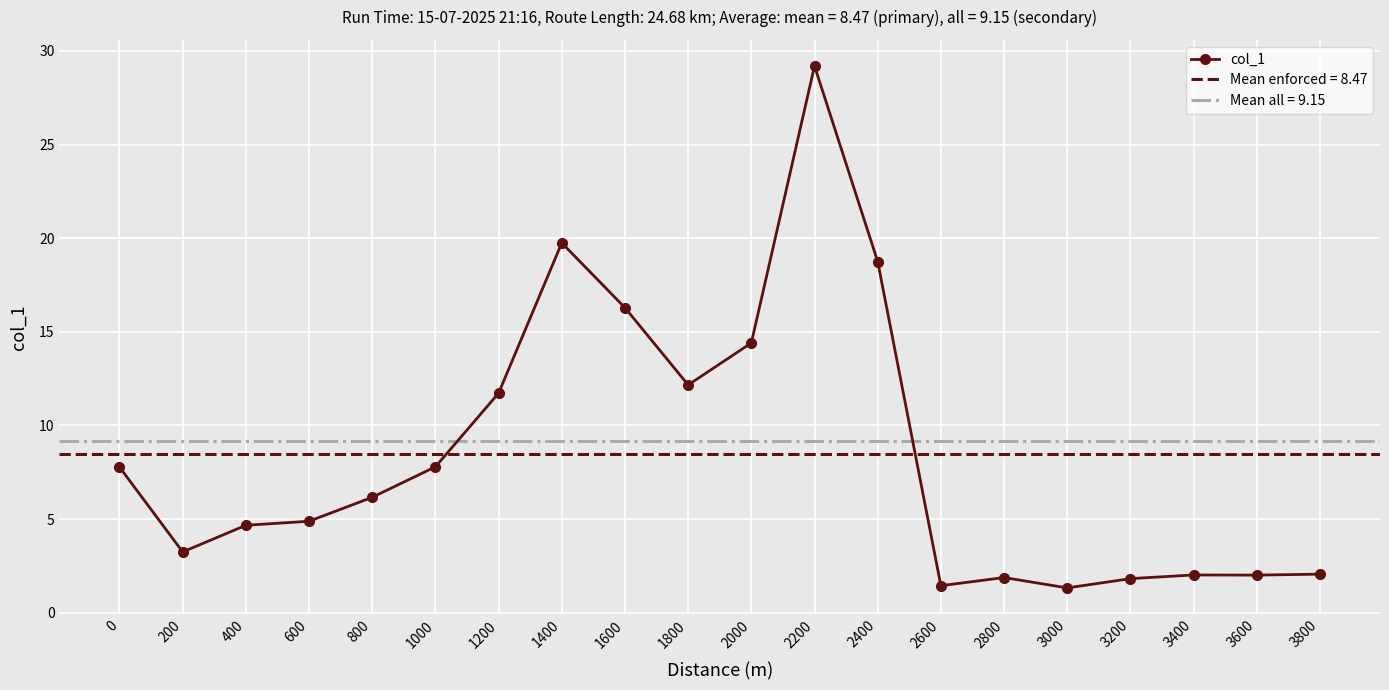

What is the change in value from 1000 to 2200?

+21.4